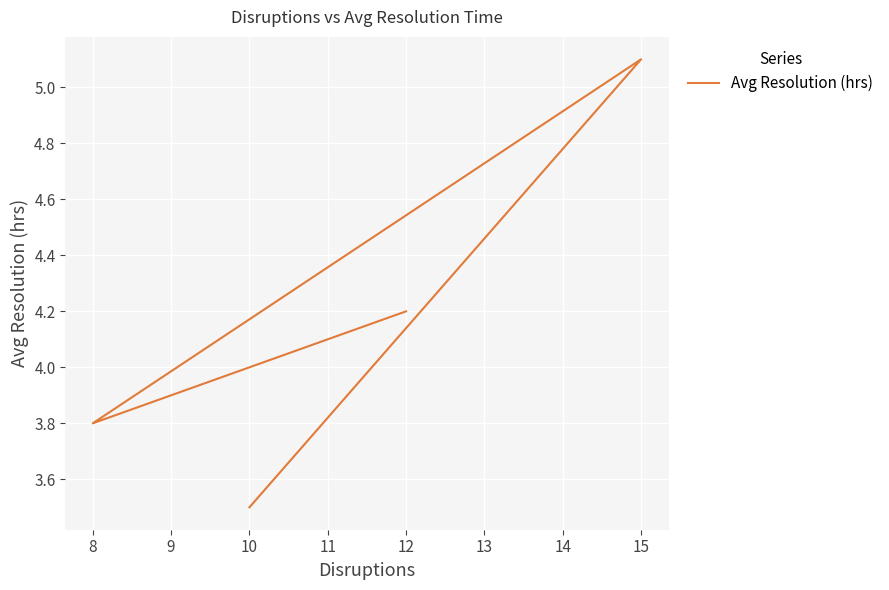

What is the sum of all values?

16.6